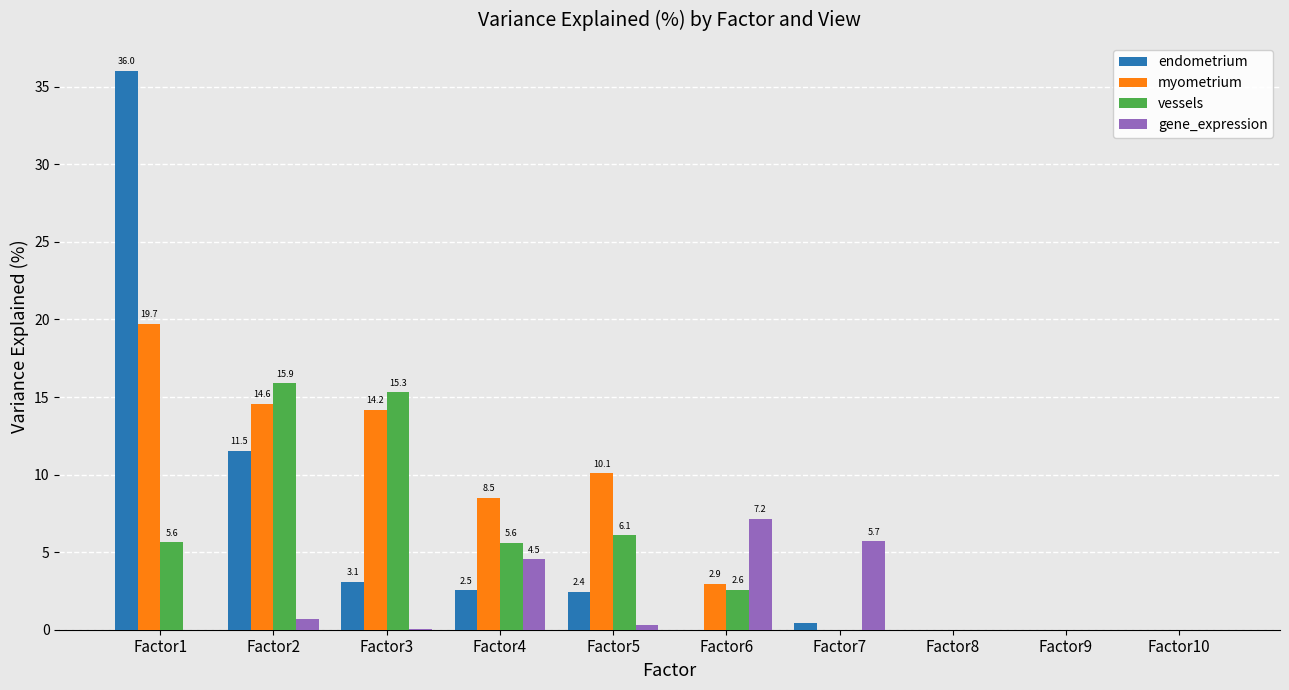

True or false: gene_expression has a value of 3.6 at Factor6.

False